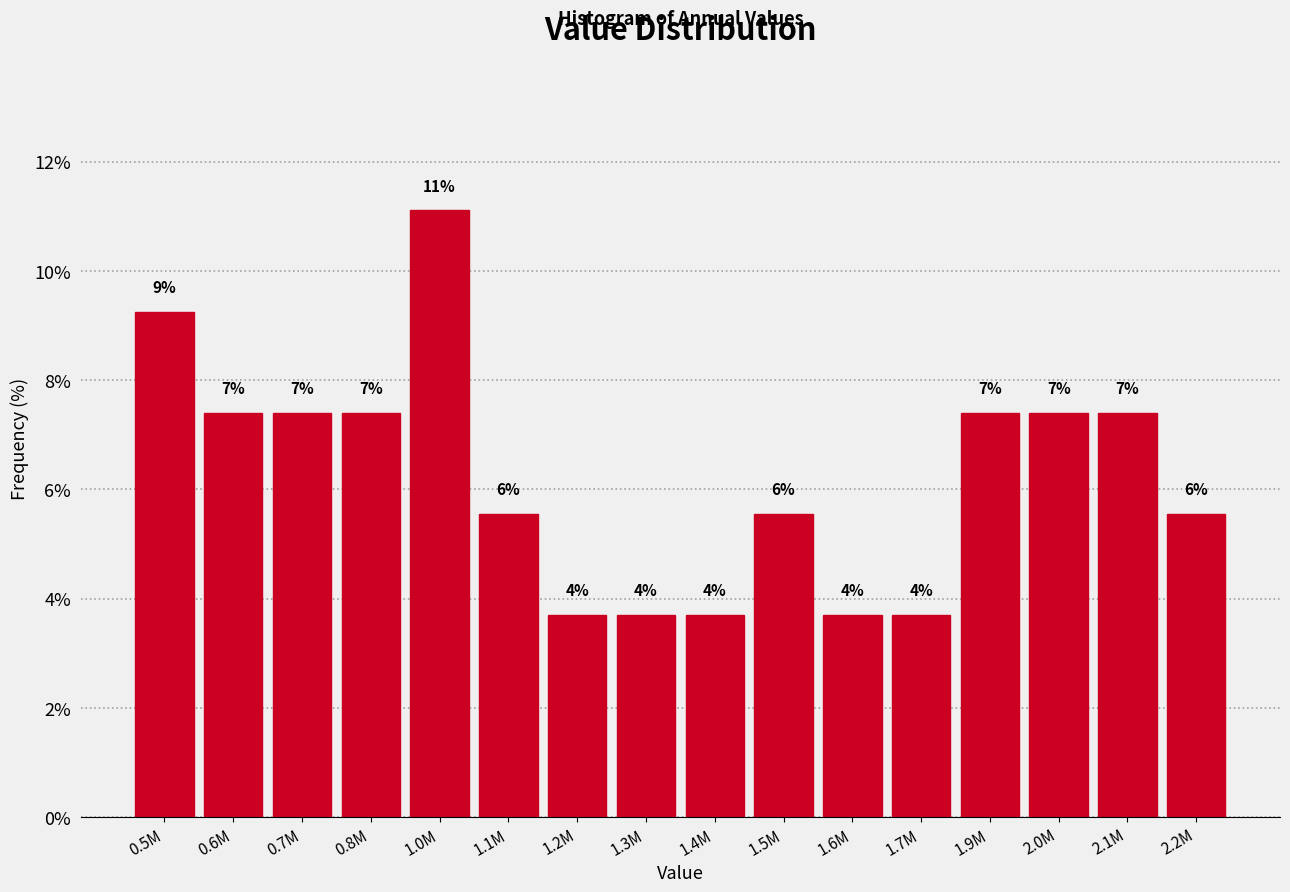

Does the chart contain any negative values?

No